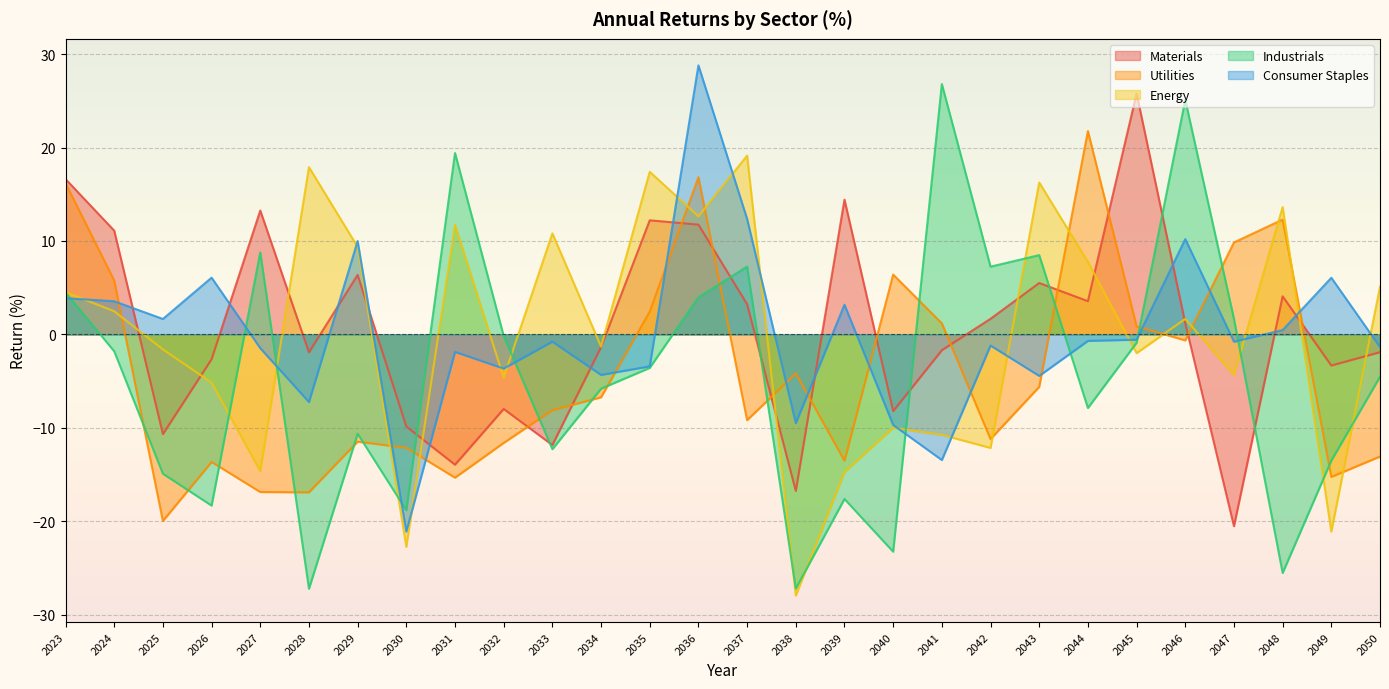

Where is the first local minimum for Utilities?

2025